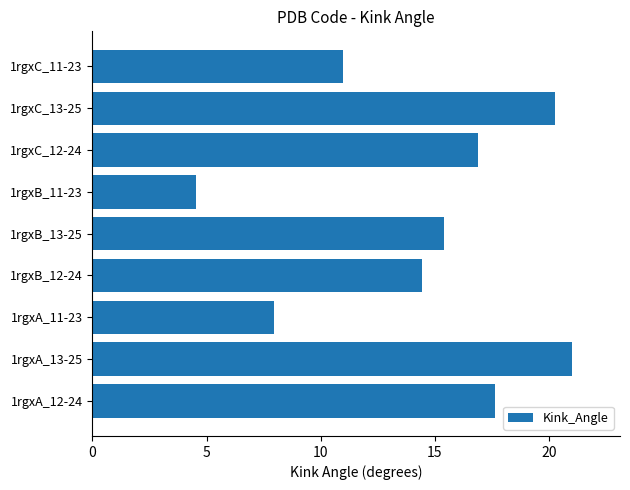

Reading top to bottom, what are all the values shown in this chart?

1rgxC_11-23=11.0	1rgxC_13-25=20.3	1rgxC_12-24=16.9	1rgxB_11-23=4.5	1rgxB_13-25=15.4	1rgxB_12-24=14.4	1rgxA_11-23=8.0	1rgxA_13-25=21.0	1rgxA_12-24=17.6